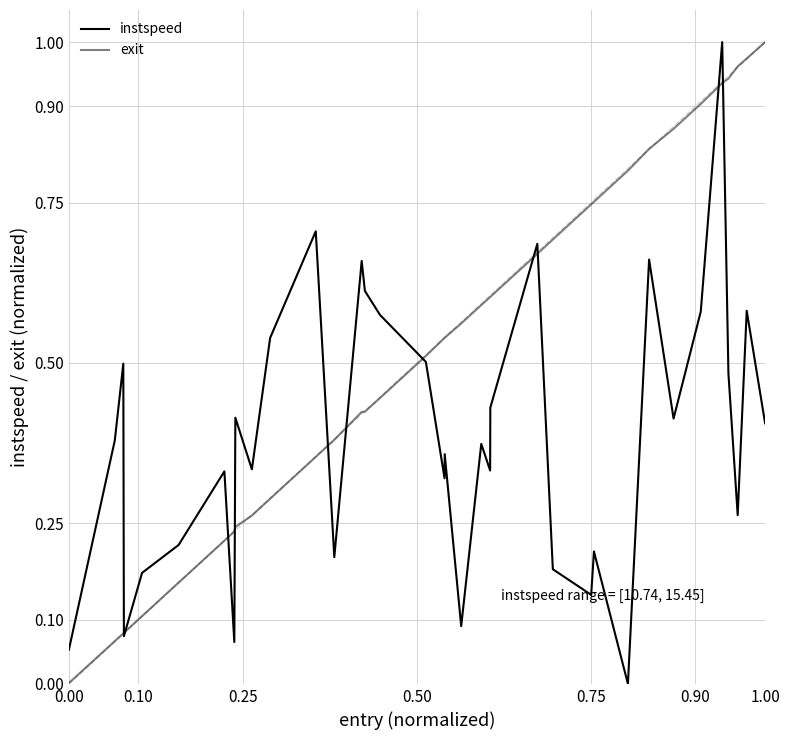

Count the number of categories in the chart.

36